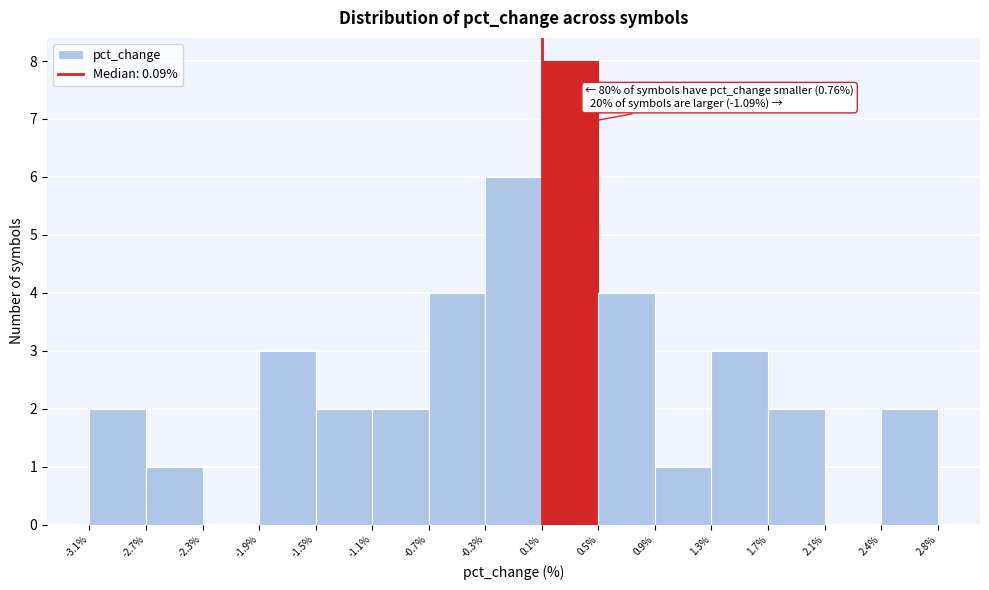

Over which range of the x-axis is the bar tallest?

0.1% to 0.5%